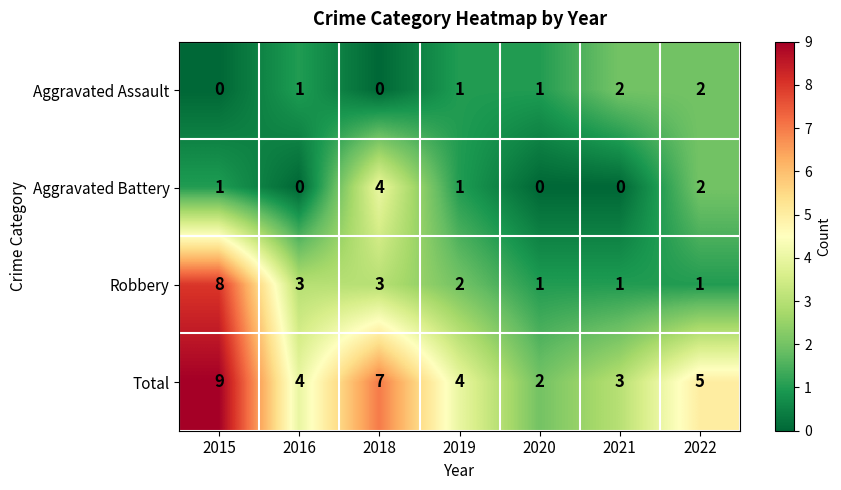

At which category is the sum across all series the highest?

2015